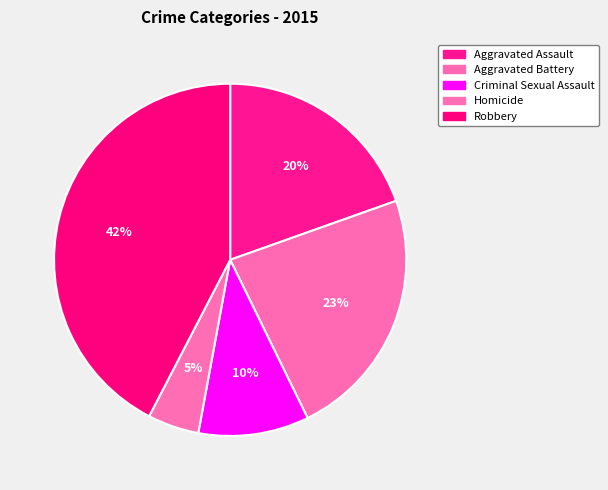

What is the ratio of the value at Aggravated Battery to the value at Criminal Sexual Assault?

2.3